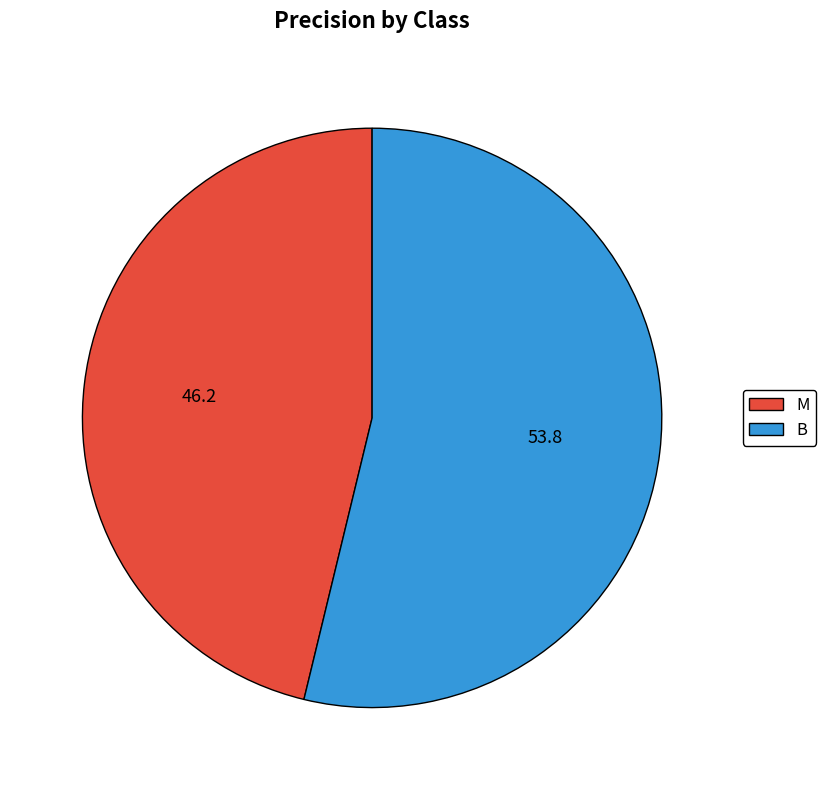

Is the sum of B and M greater than half?

Yes